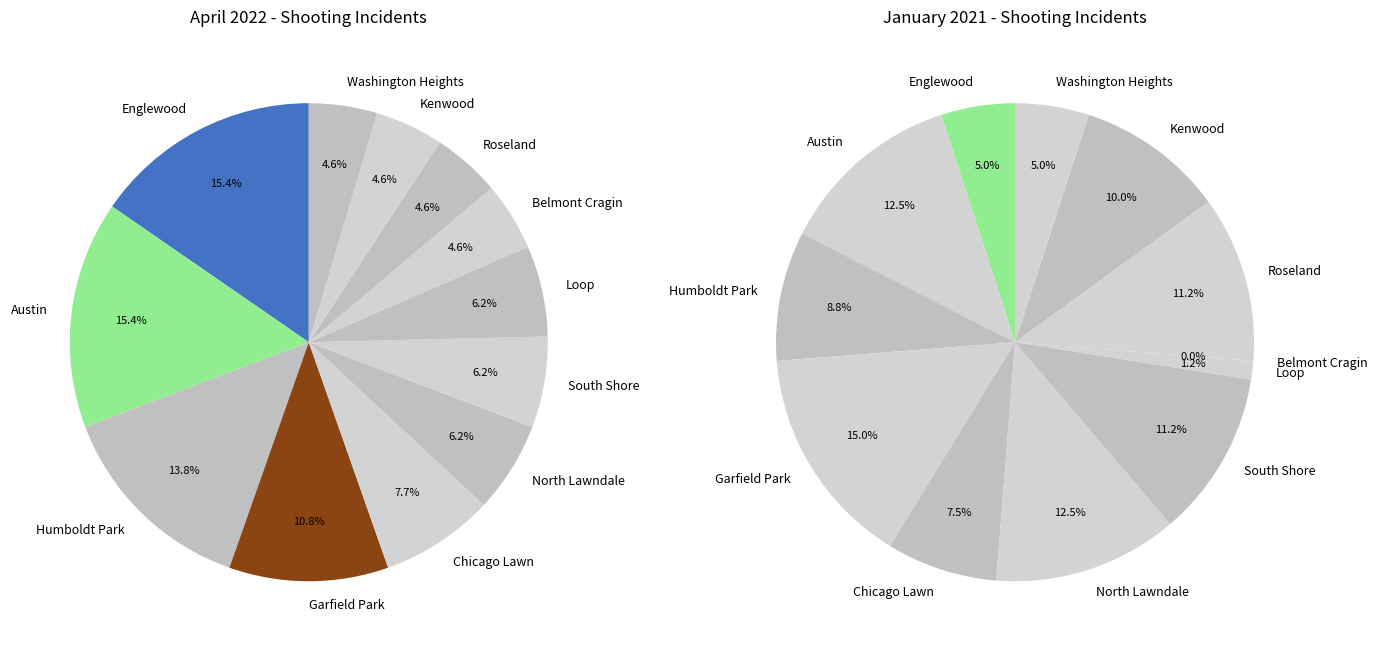

Does any single category account for the majority?

No